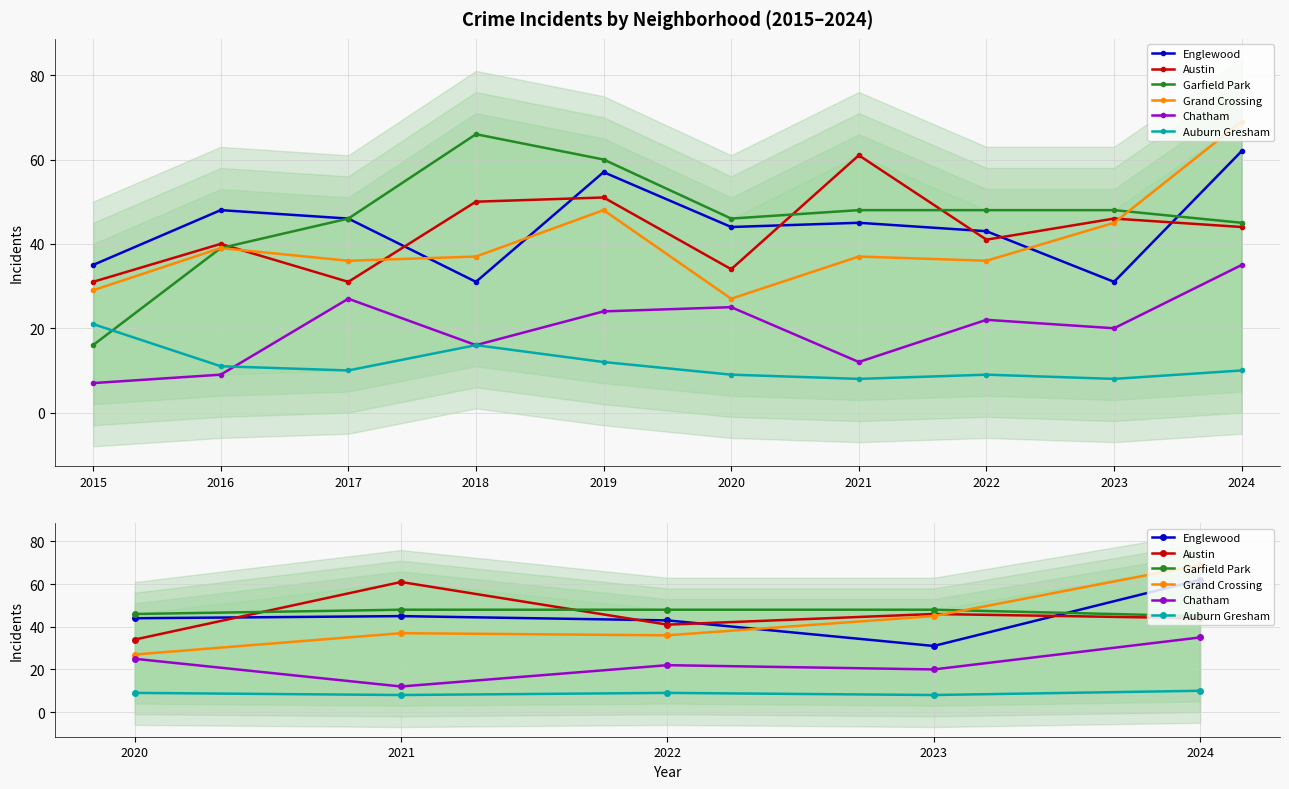

True or false: Englewood and Auburn Gresham cross at least once.

False